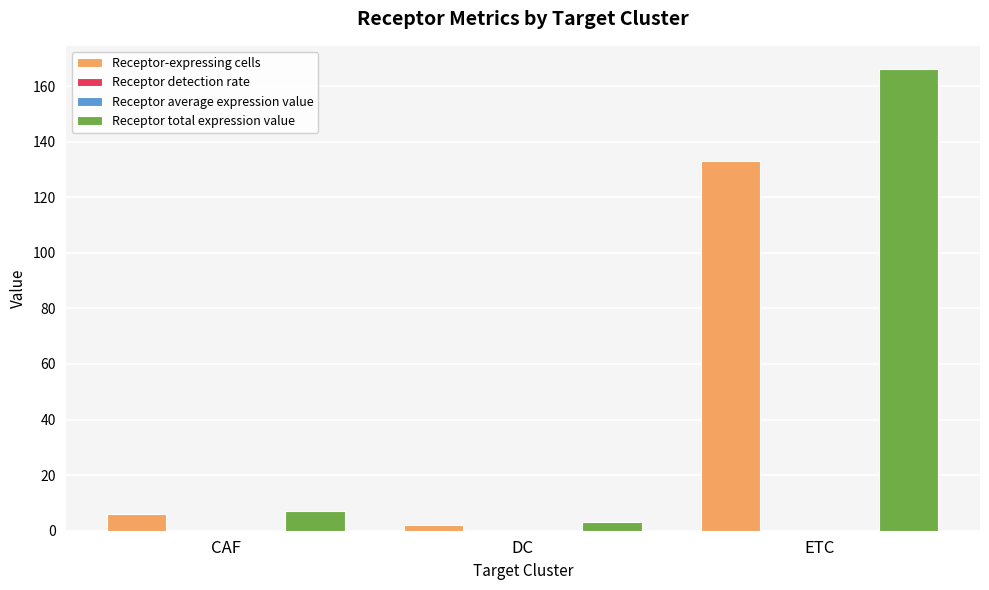

Which series has the largest total across all categories?

Receptor total expression value